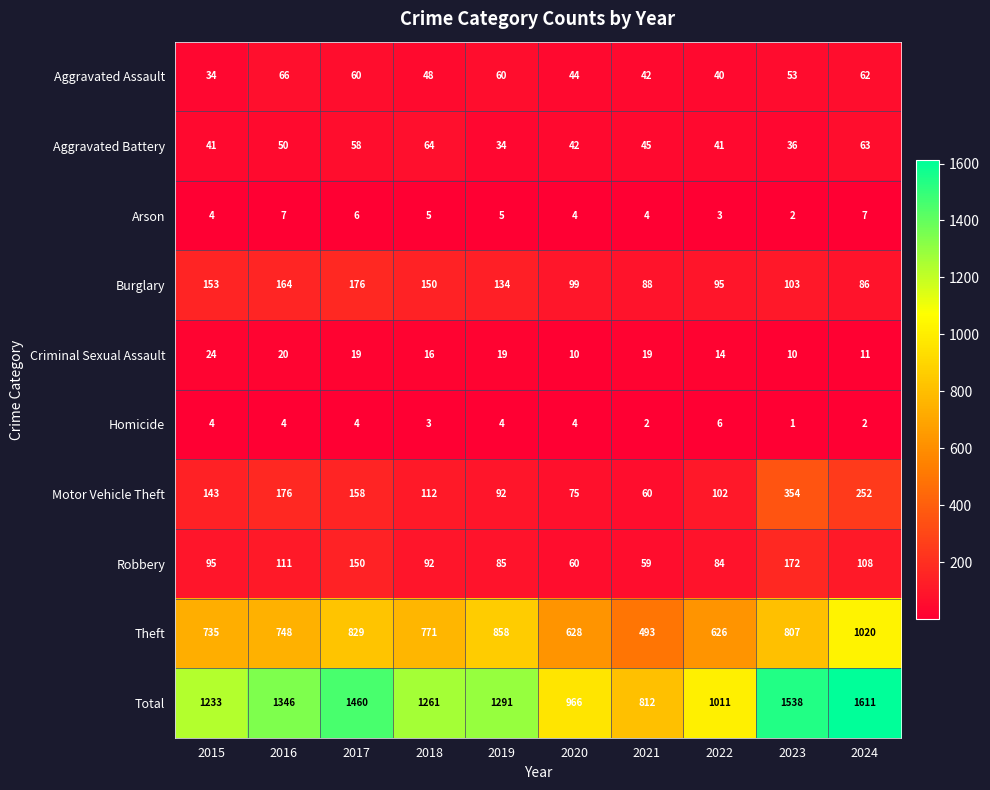

At which label does Theft first exceed 771?

2017